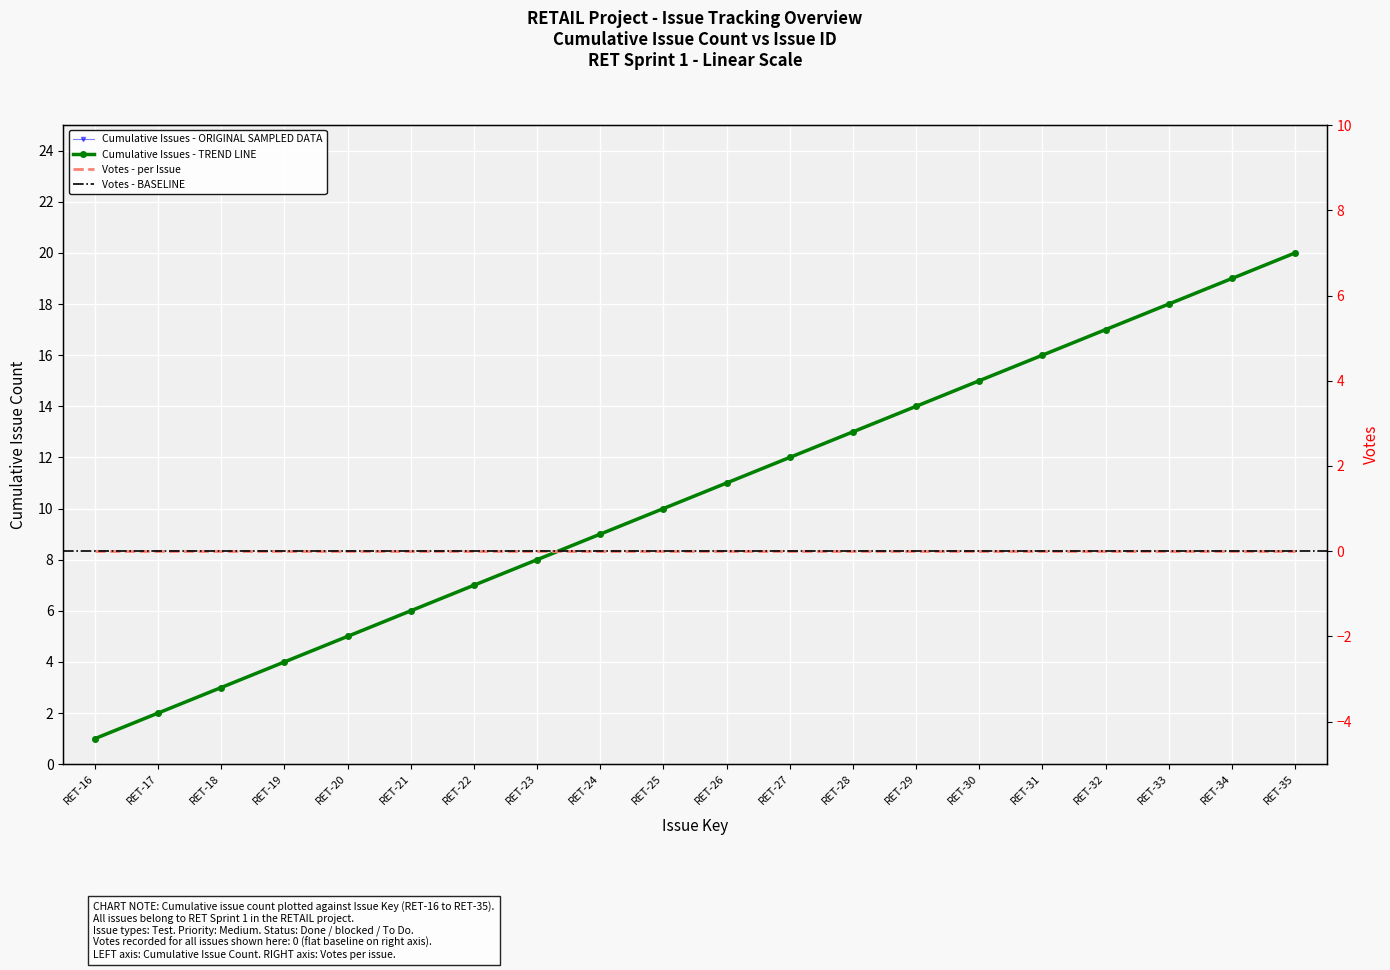

The chart shows a value of 7 at RET-22. True or false?

True